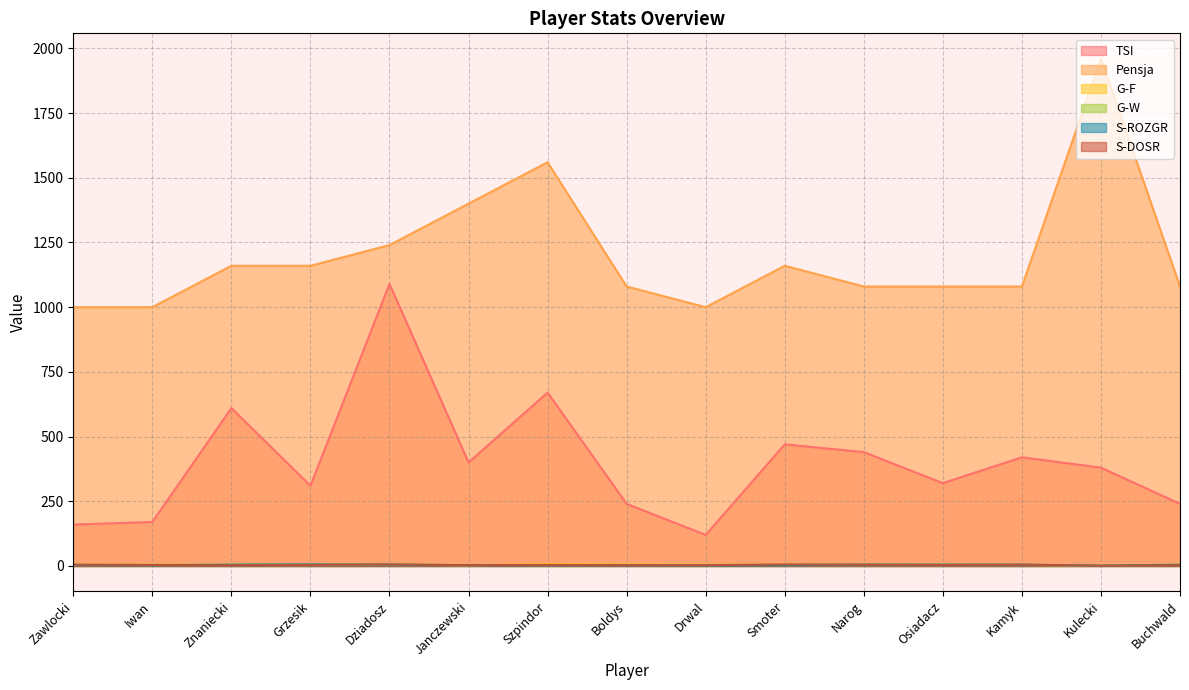

Which category has the lowest value in the G-W series?

Kulecki